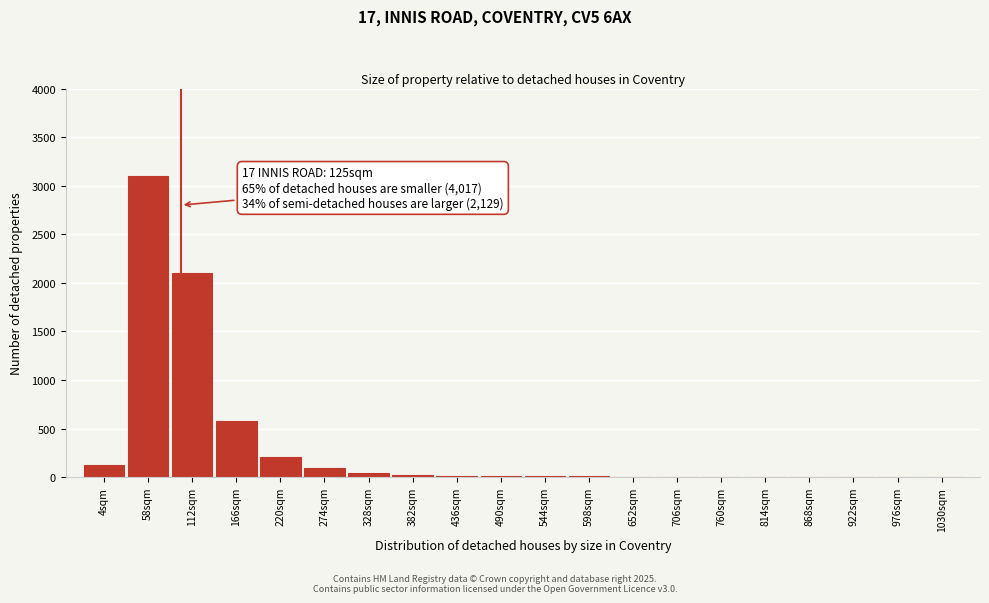

True or false: the data shows 14 at 436sqm.

True